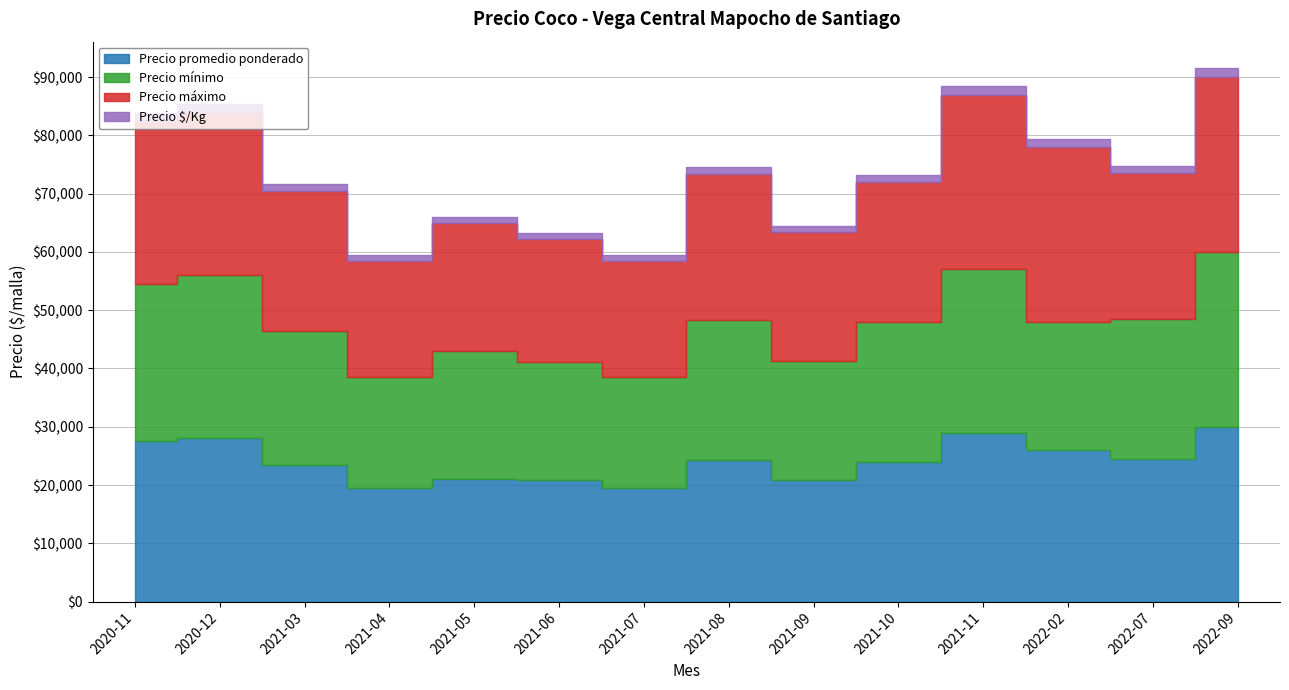

What is the difference between the maximum and minimum values in the Precio $/Kg series?

525